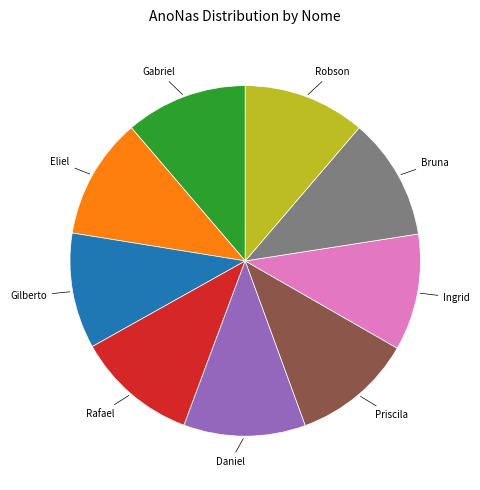

The Gabriel slice represents 1% of the pie. True or false?

False